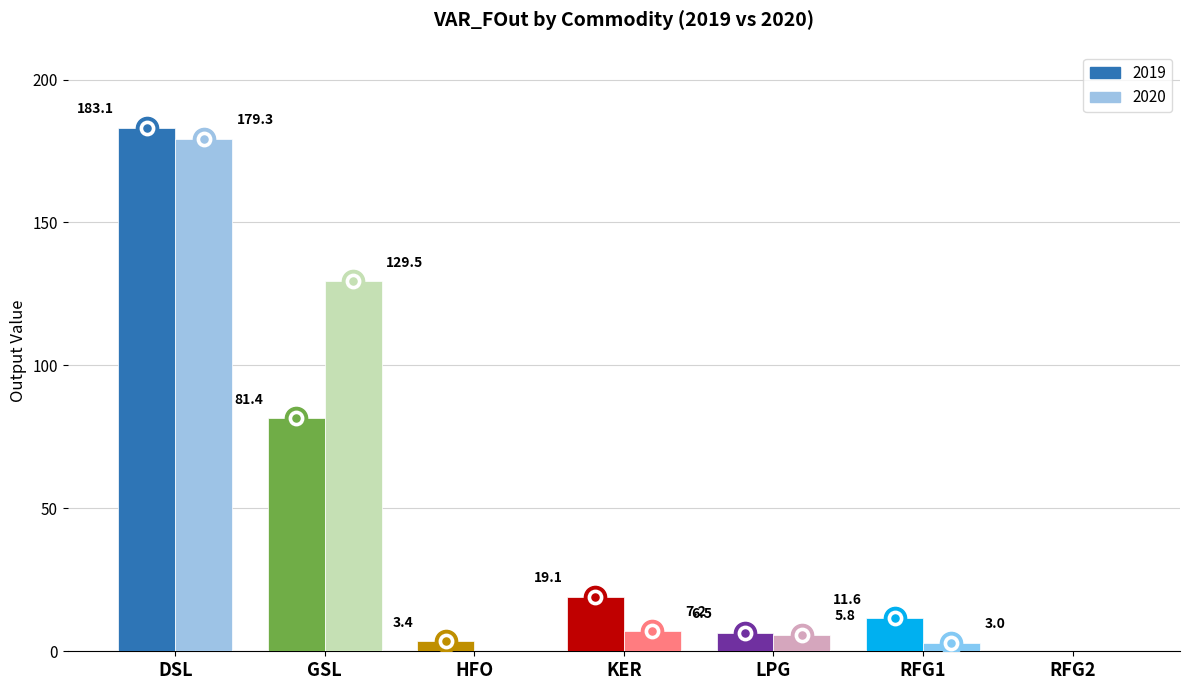

How many positive values does the 2019 series have?

6